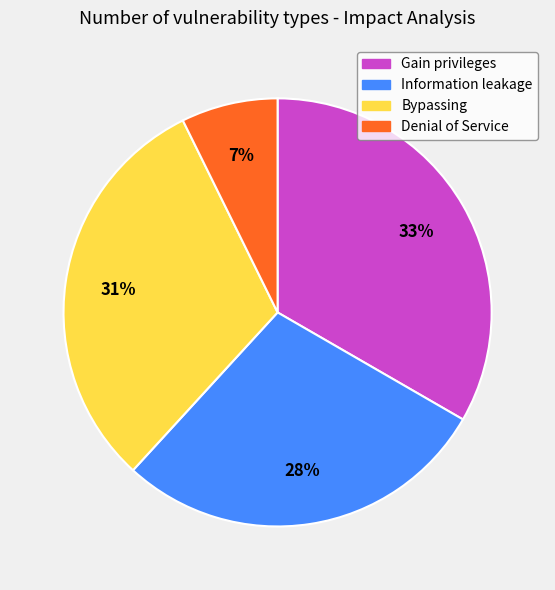

What is the largest slice in the pie chart?

Gain privileges